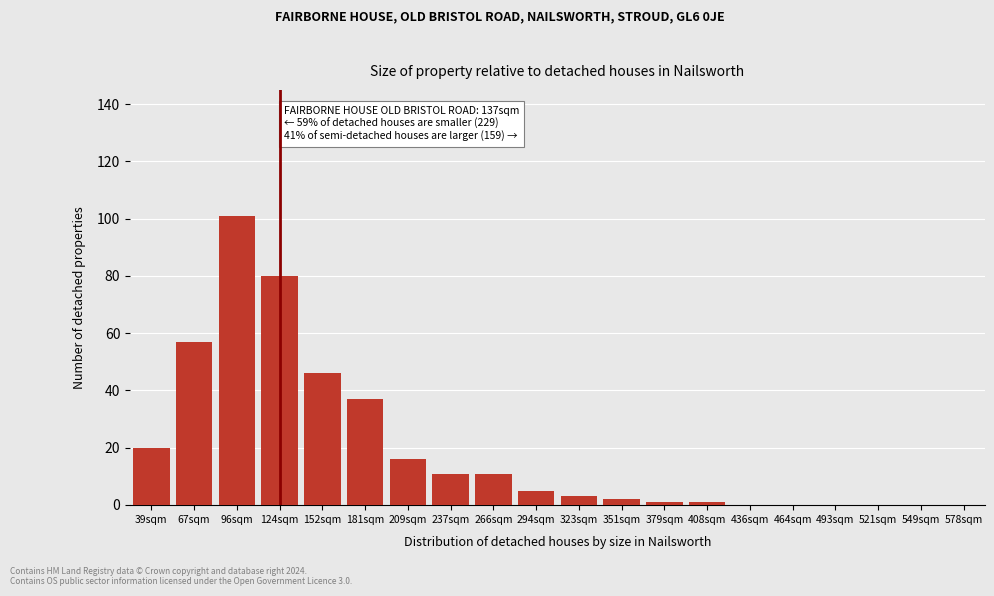

Reading right to left, extract all data points from this chart.

578sqm=0	549sqm=0	521sqm=0	493sqm=0	464sqm=0	436sqm=0	408sqm=1	379sqm=1	351sqm=2	323sqm=3	294sqm=5	266sqm=11	237sqm=11	209sqm=16	181sqm=37	152sqm=46	124sqm=80	96sqm=101	67sqm=57	39sqm=20